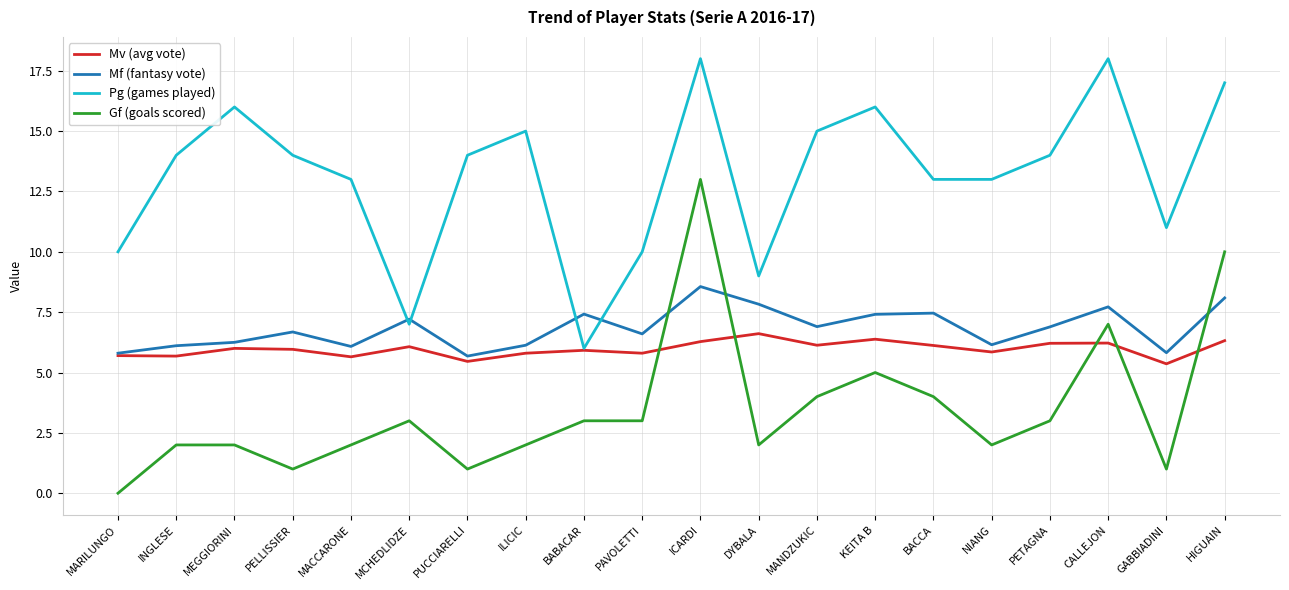

Which category has the lowest value across all series?

MARILUNGO